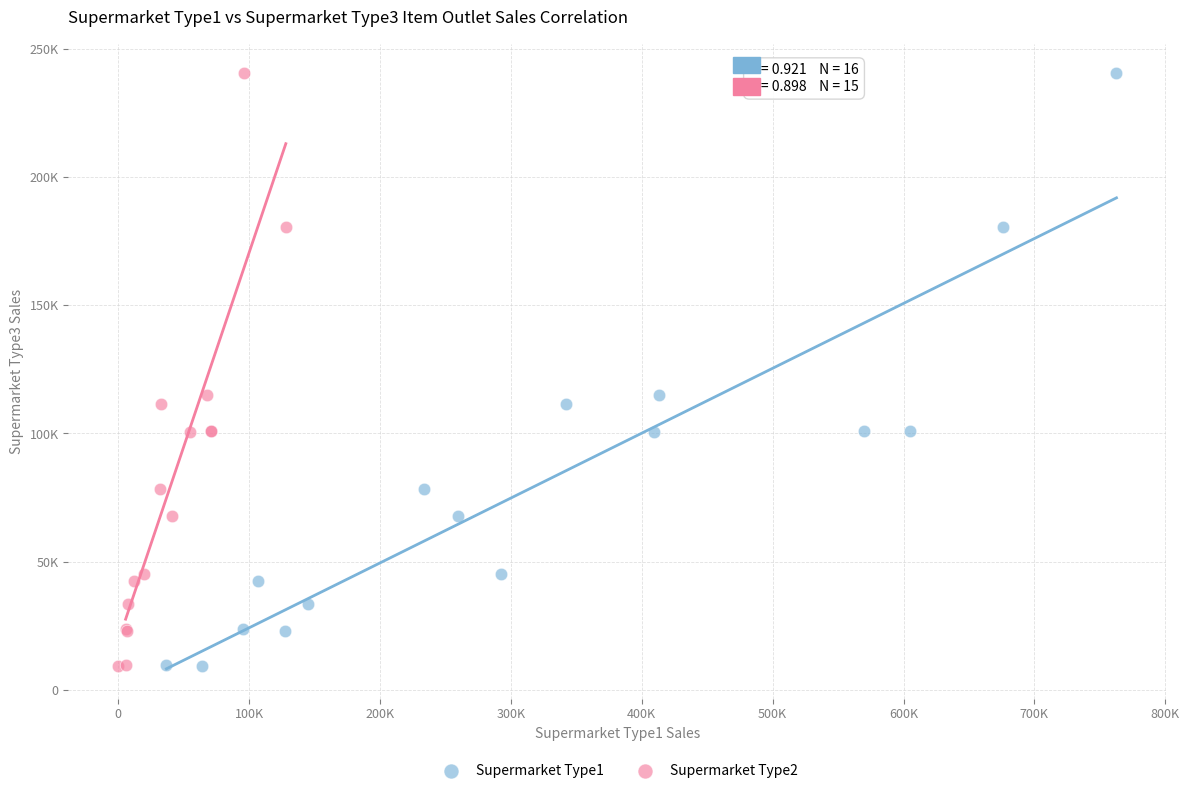

What are all the series names shown in the legend?

Supermarket Type1, Supermarket Type2